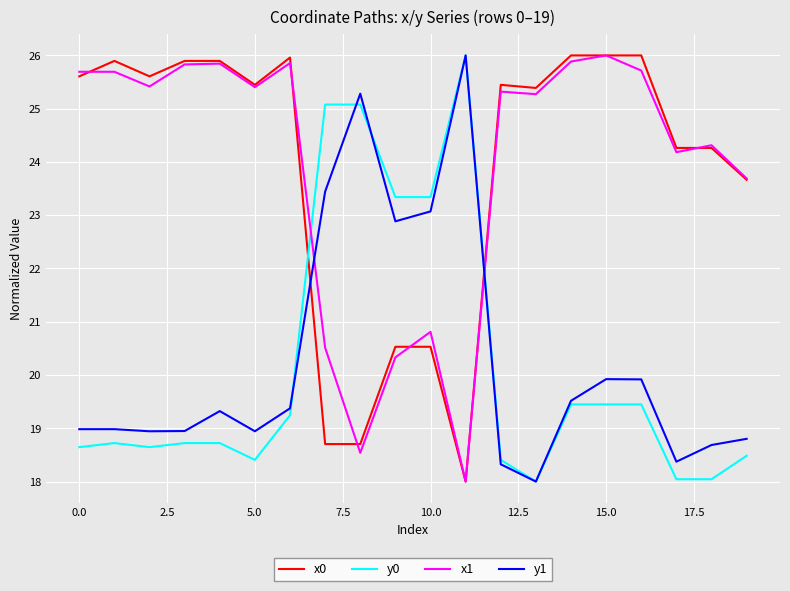

After their last crossing, which series has the higher values: x0 or y0?

x0